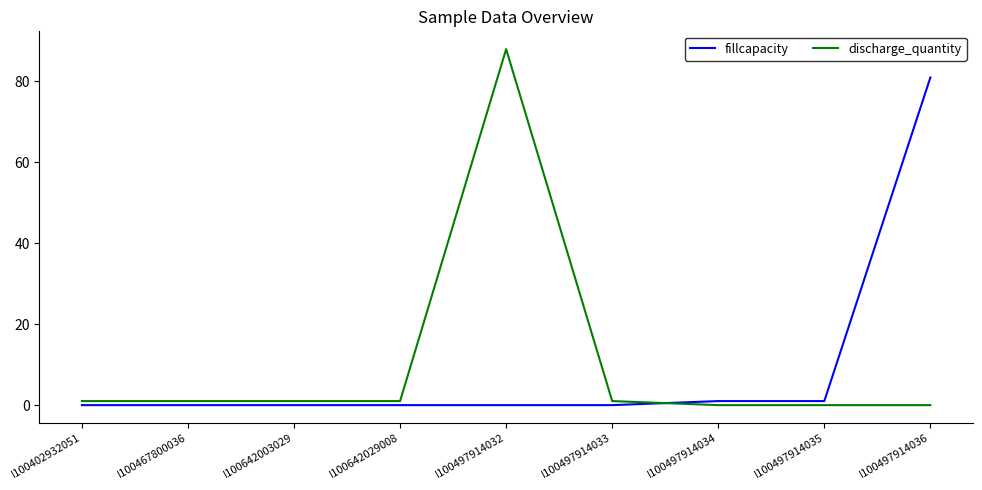

True or false: fillcapacity has a value of 0 at I100642003029.

True